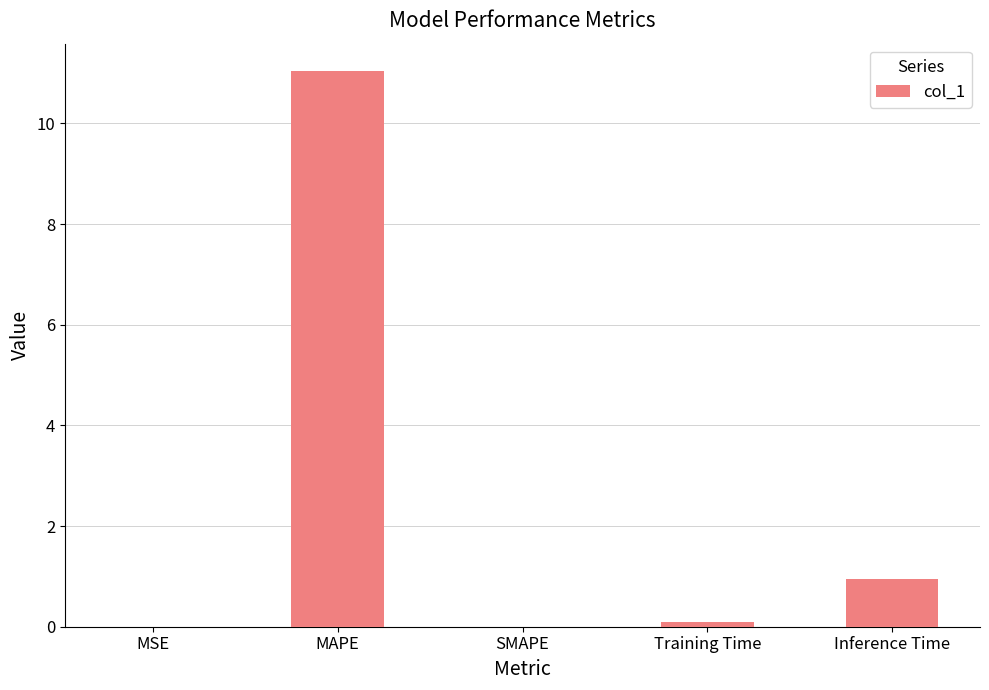

At which category does the chart reach its peak across all series?

MAPE